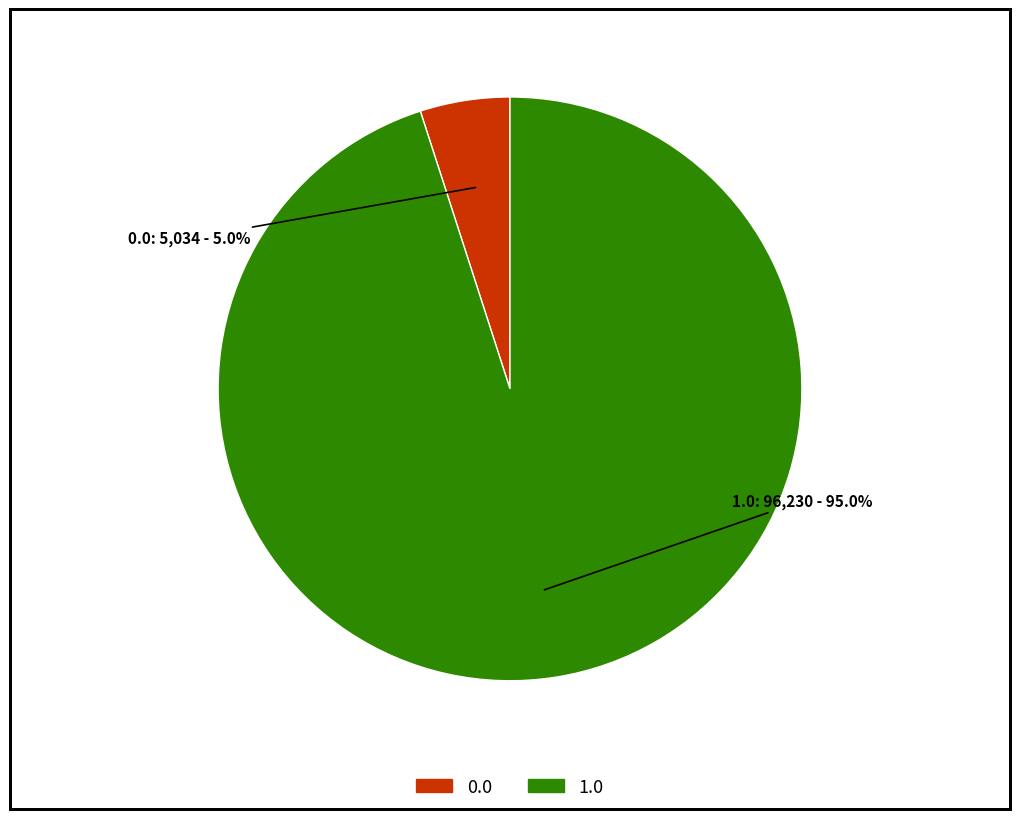

To the nearest percent, what is the average slice percentage?

50%